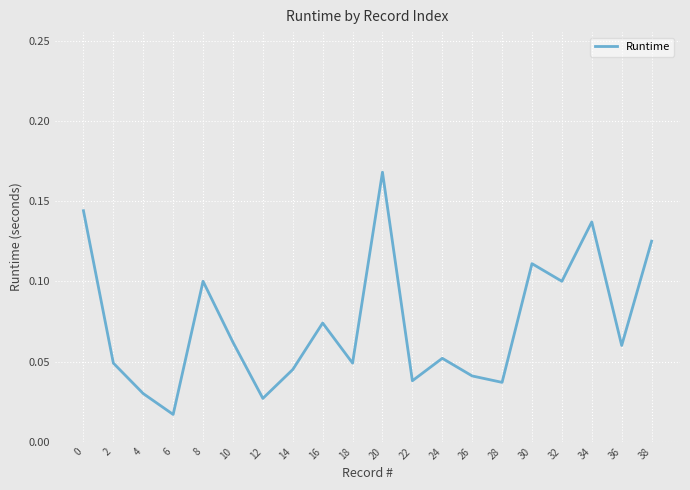

Does the chart display data point markers on the line(s)?

No